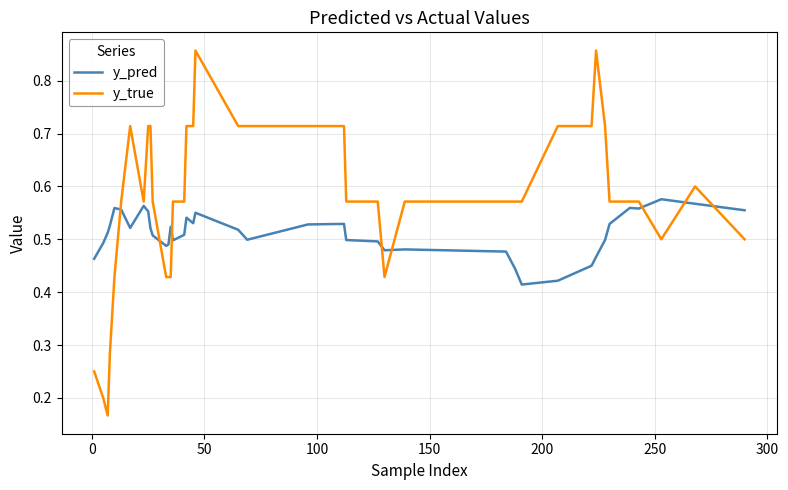

Which series has the widest spread of values?

y_true